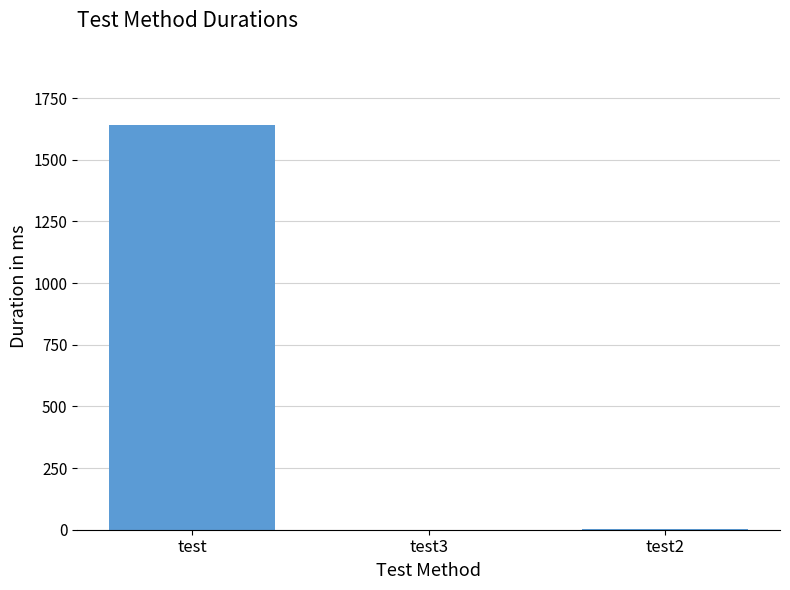

What is the sum of all values?

1644